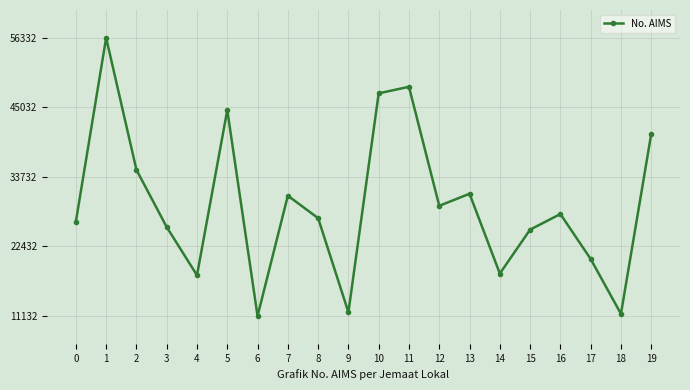

At which category does the data reach its first local peak?

1